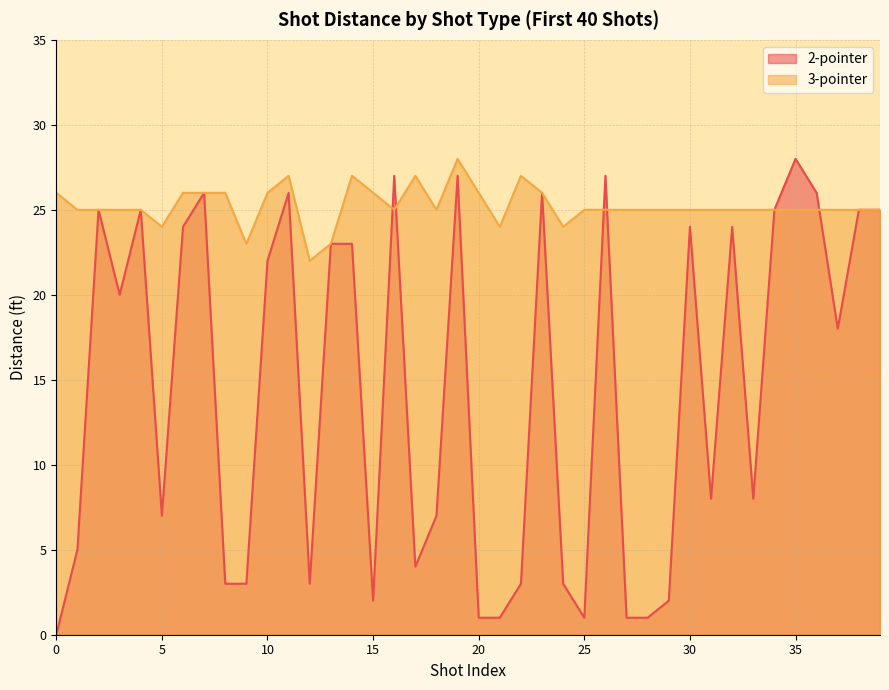

Rank the series by their maximum value, from highest to lowest.

2-pointer, 3-pointer